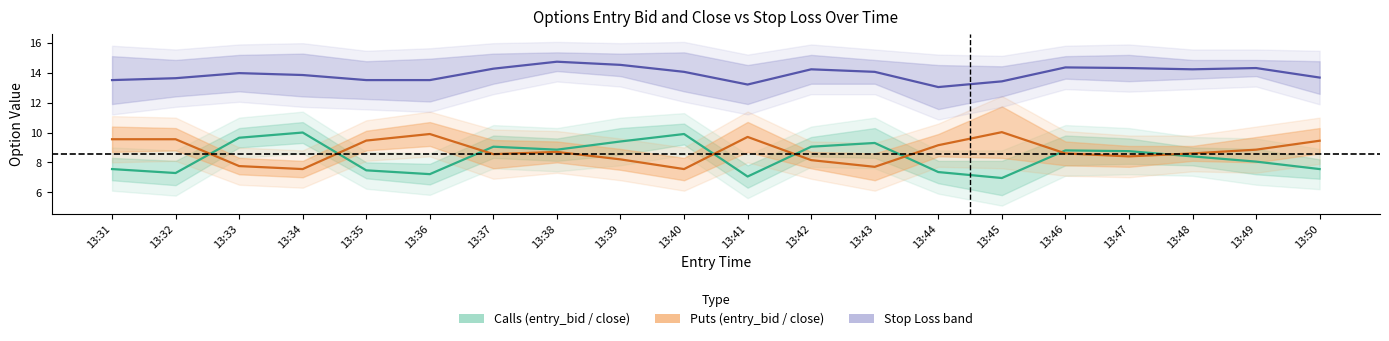

Reading right to left, extract all data points from this chart.

Calls mid: 7.6	8.1	8.4	8.8	8.8	6.9	7.3	9.3	9.1	7.0	9.9	9.4	8.8	9.1	7.2	7.5	10.0	9.7	7.3	7.5
Puts mid: 9.4	8.8	8.6	8.4	8.6	10.0	9.2	7.7	8.1	9.7	7.5	8.2	8.7	8.6	9.9	9.5	7.5	7.8	9.6	9.6
SL mid: 13.7	14.3	14.2	14.3	14.4	13.4	13.0	14.1	14.2	13.2	14.1	14.5	14.7	14.3	13.5	13.5	13.9	14.0	13.6	13.5